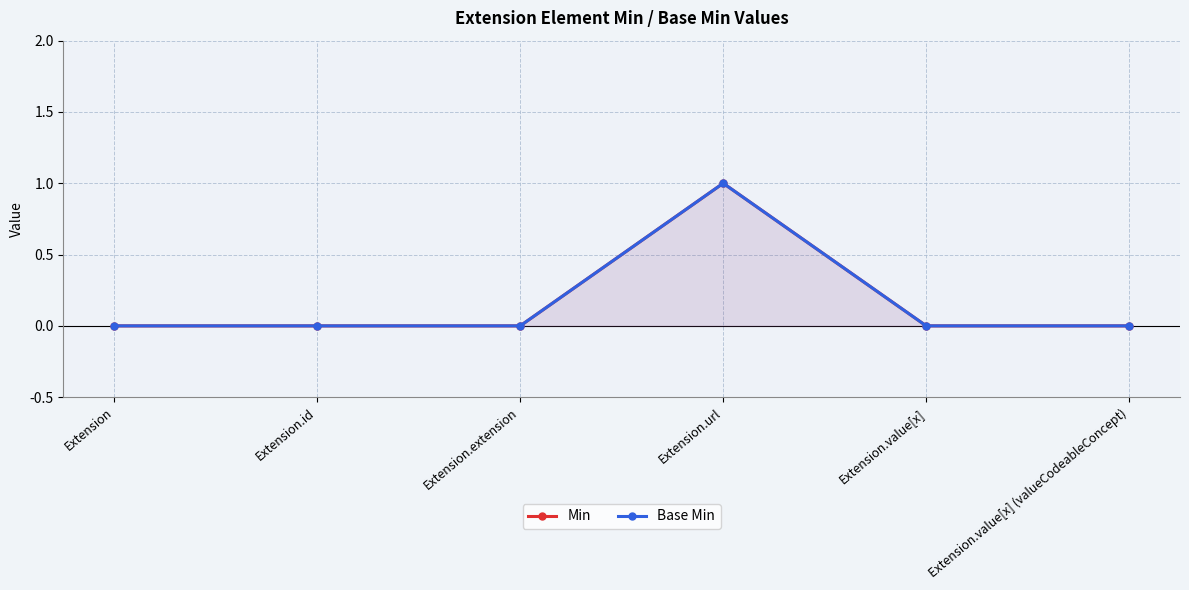

Between Extension.id and Extension.value[x] (valueCodeableConcept), which series saw the biggest shift?

Min